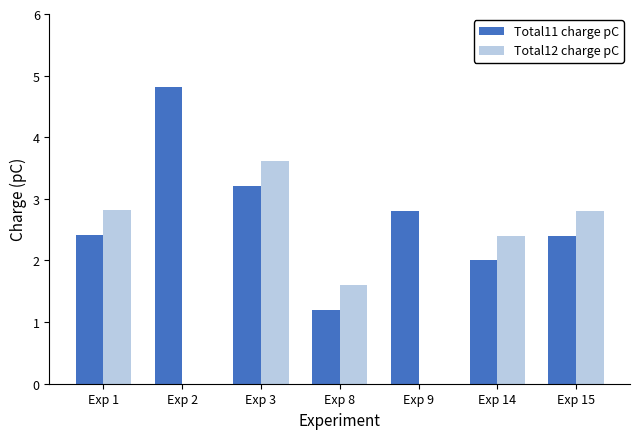

Reading left to right, transcribe all the data shown in this chart.

Total11 charge pC: Exp 1=2.4	Exp 2=4.8	Exp 3=3.2	Exp 8=1.2	Exp 9=2.8	Exp 14=2.0	Exp 15=2.4
Total12 charge pC: Exp 1=2.8	Exp 2=0.0	Exp 3=3.6	Exp 8=1.6	Exp 9=0.0	Exp 14=2.4	Exp 15=2.8